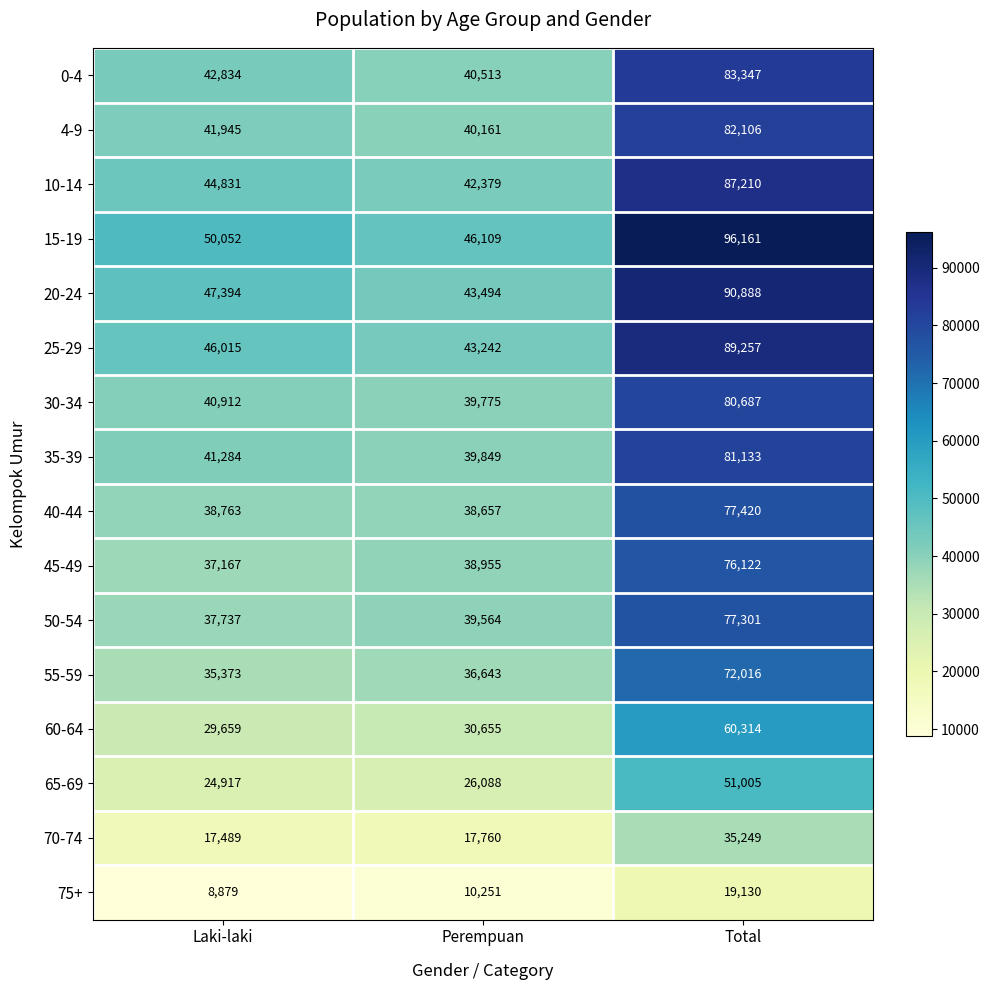

At which category is the sum across all series the highest?

Total